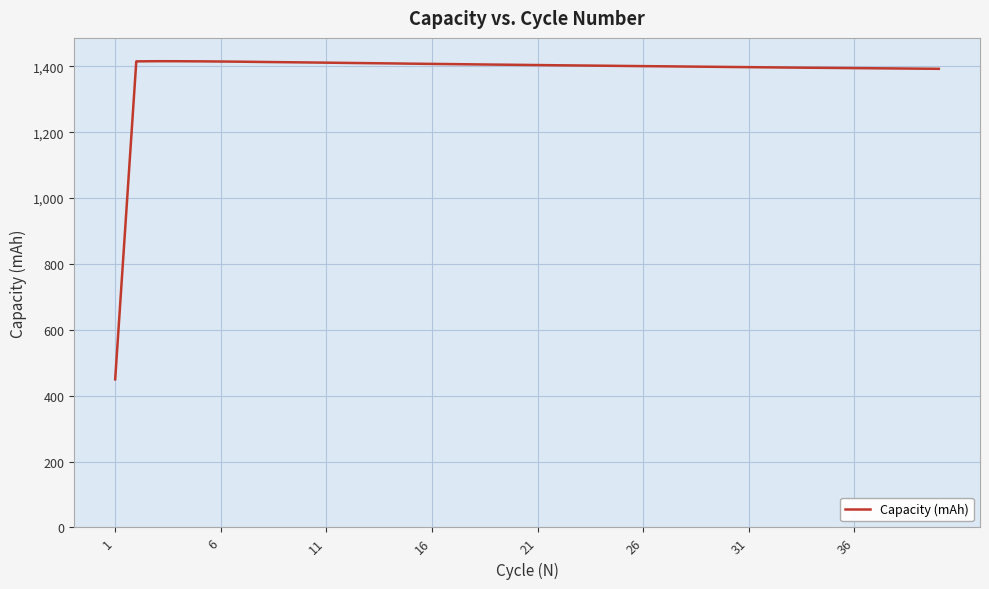

What is the maximum value shown in the chart?

1415.8